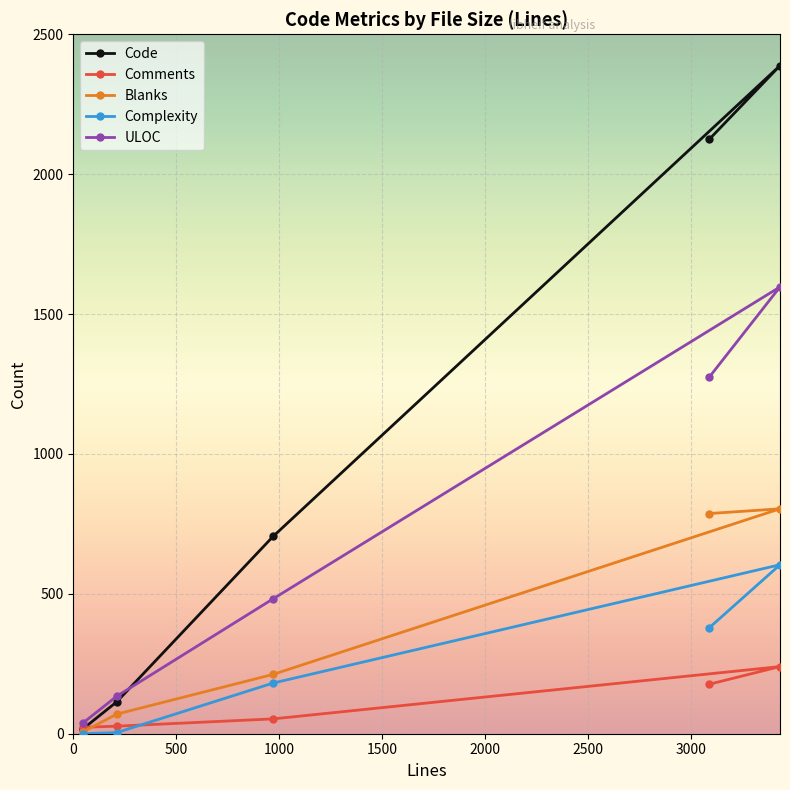

Rank the series at 211 from lowest to highest value.

Complexity, Comments, Blanks, Code, ULOC